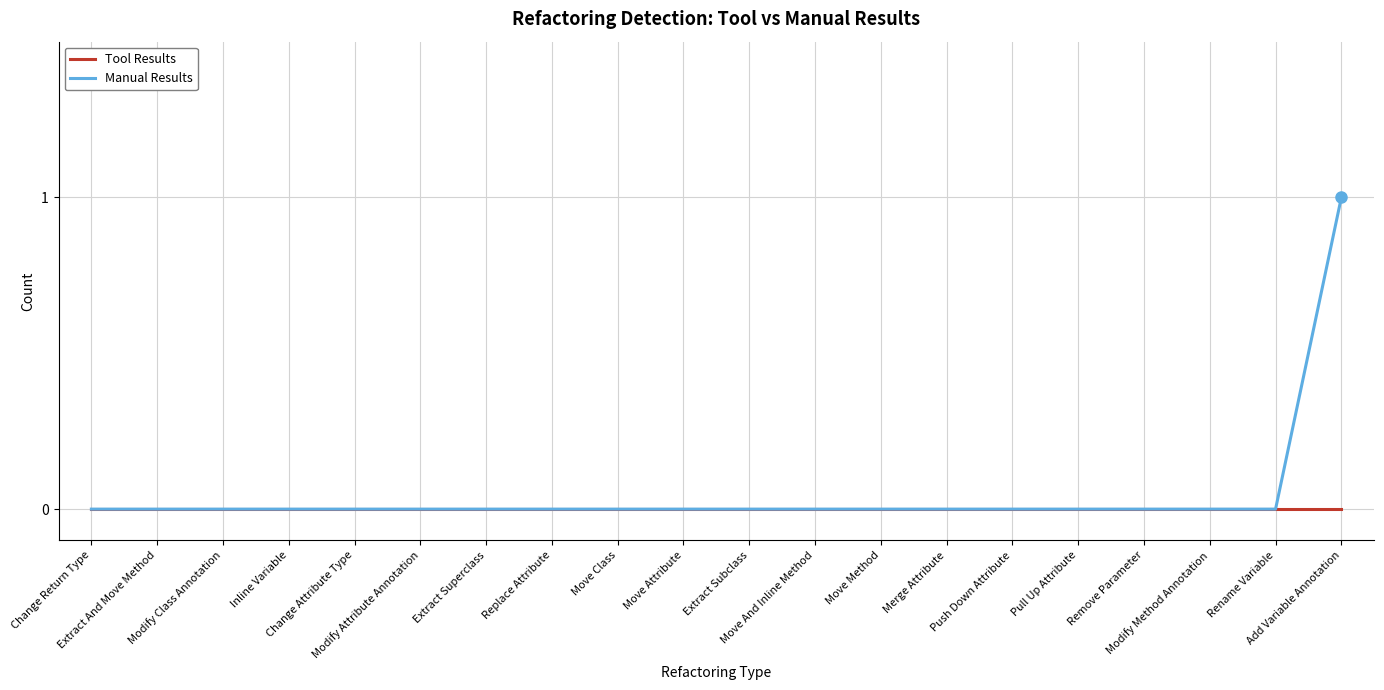

Which series has the widest spread of values?

Manual Results